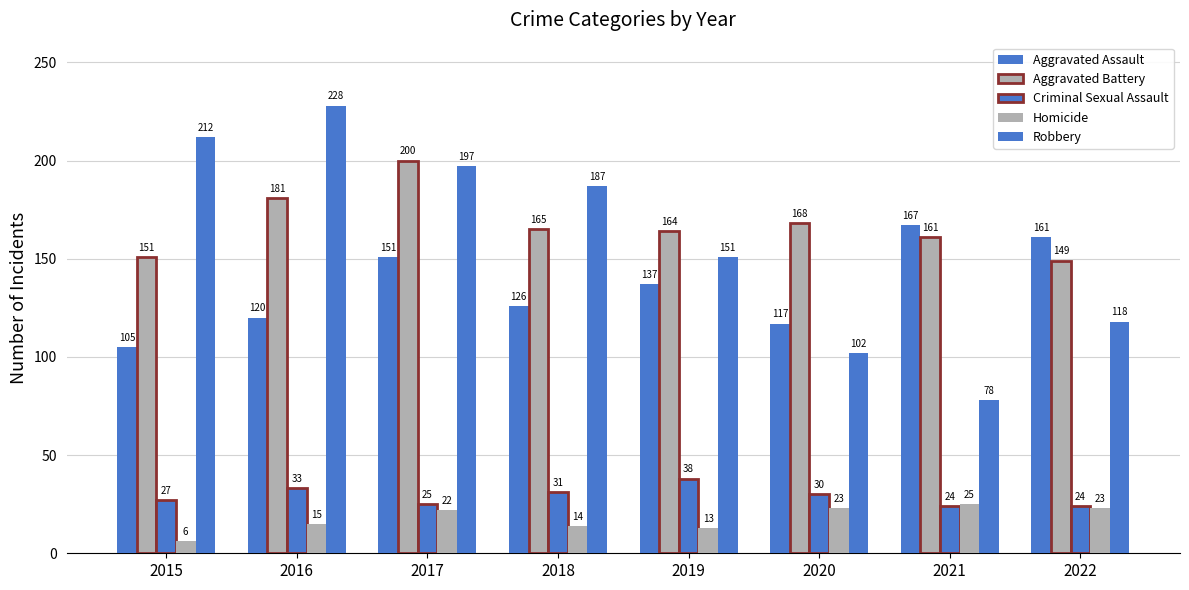

How many categories are shown in the chart?

8